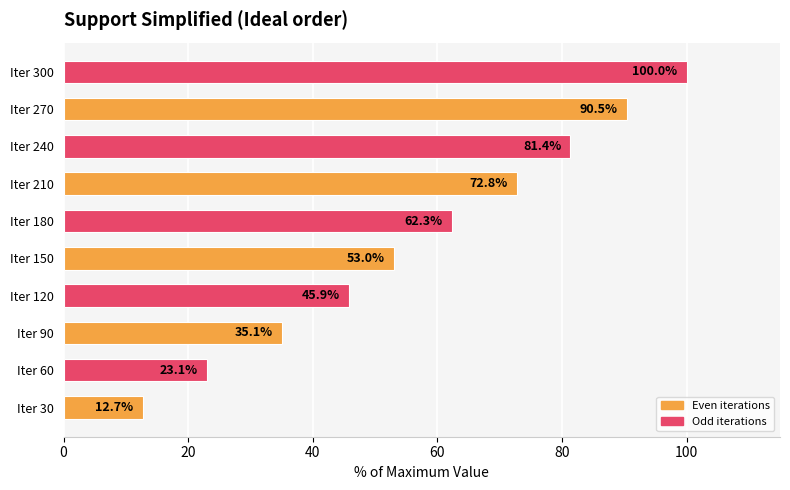

Reading bottom to top, extract all data points from this chart.

Iter 30=12.7	Iter 60=23.1	Iter 90=35.1	Iter 120=45.9	Iter 150=53.0	Iter 180=62.3	Iter 210=72.8	Iter 240=81.4	Iter 270=90.5	Iter 300=100.0